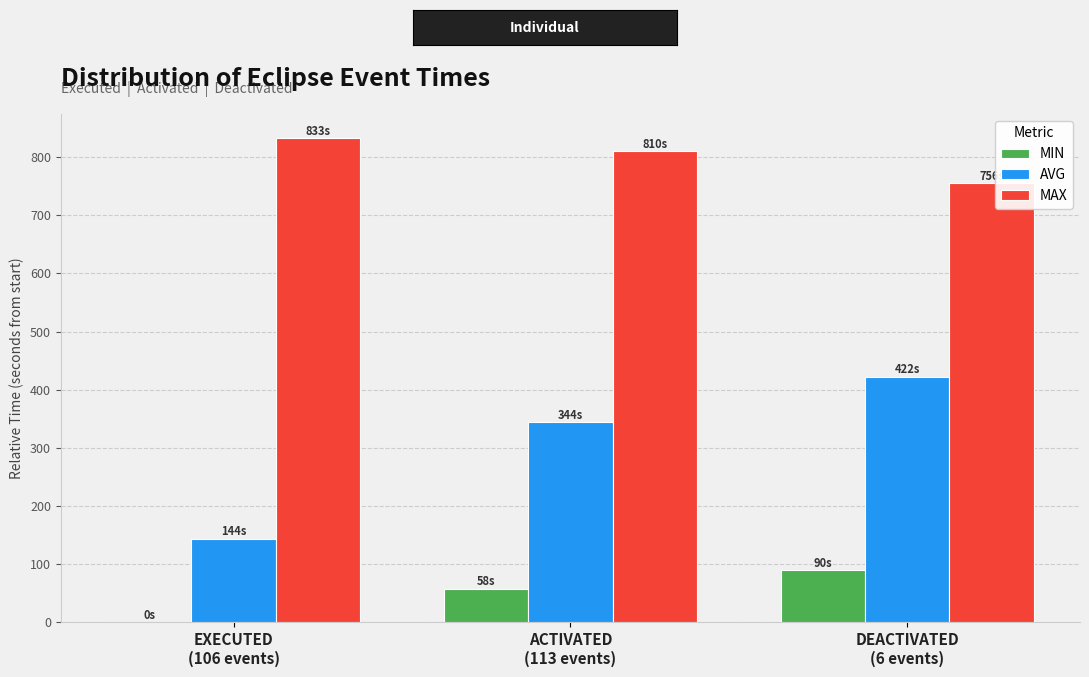

Are the bars grouped side by side (vs. stacked)?

Yes